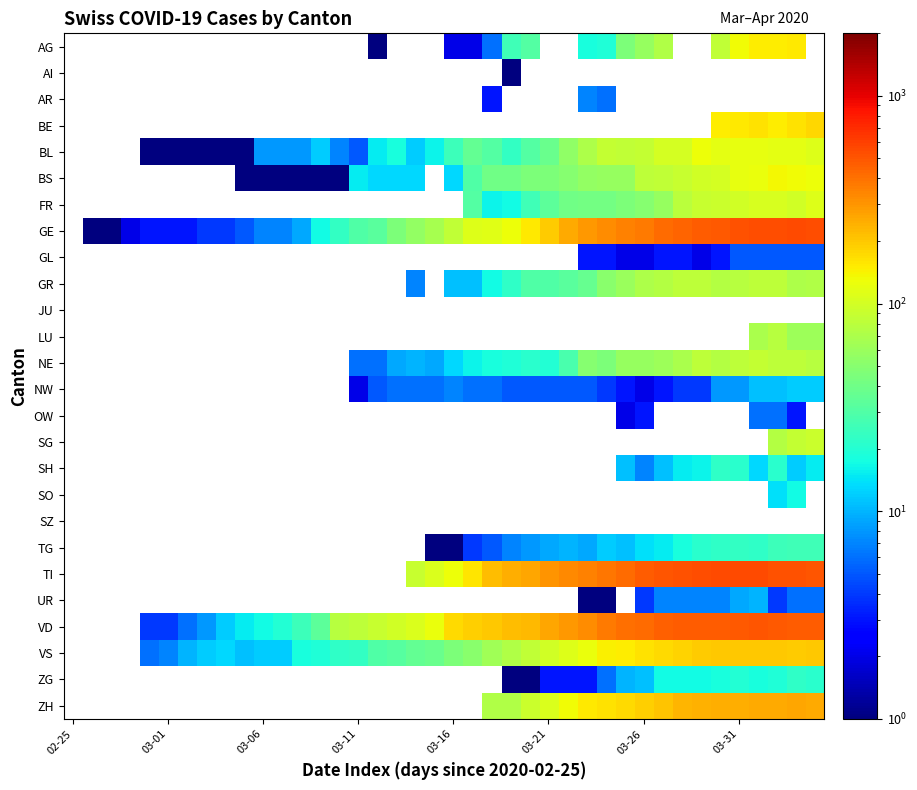

How many values in TI are above zero?

22